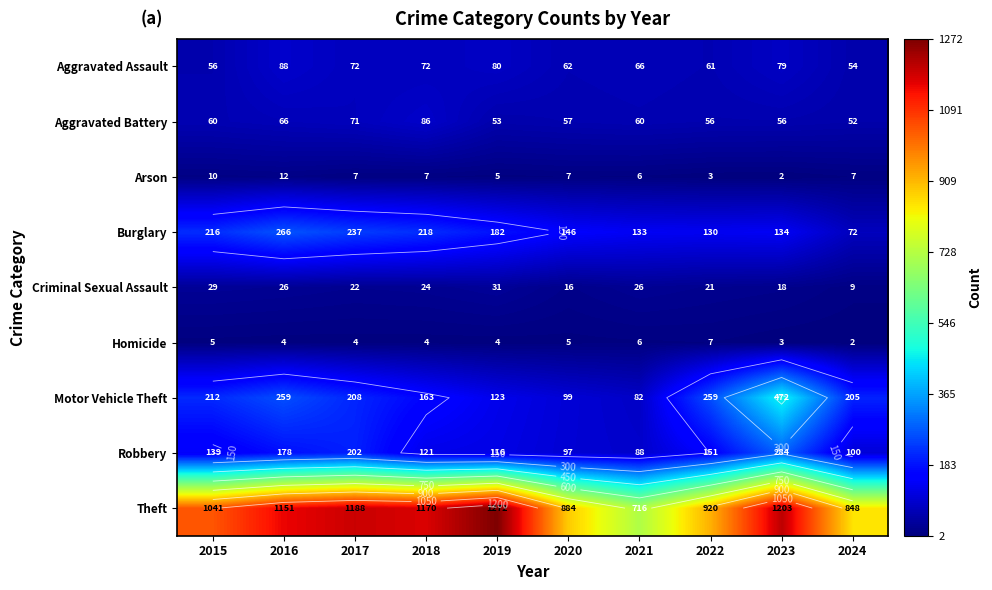

How many data points in Theft are above 1151?

4